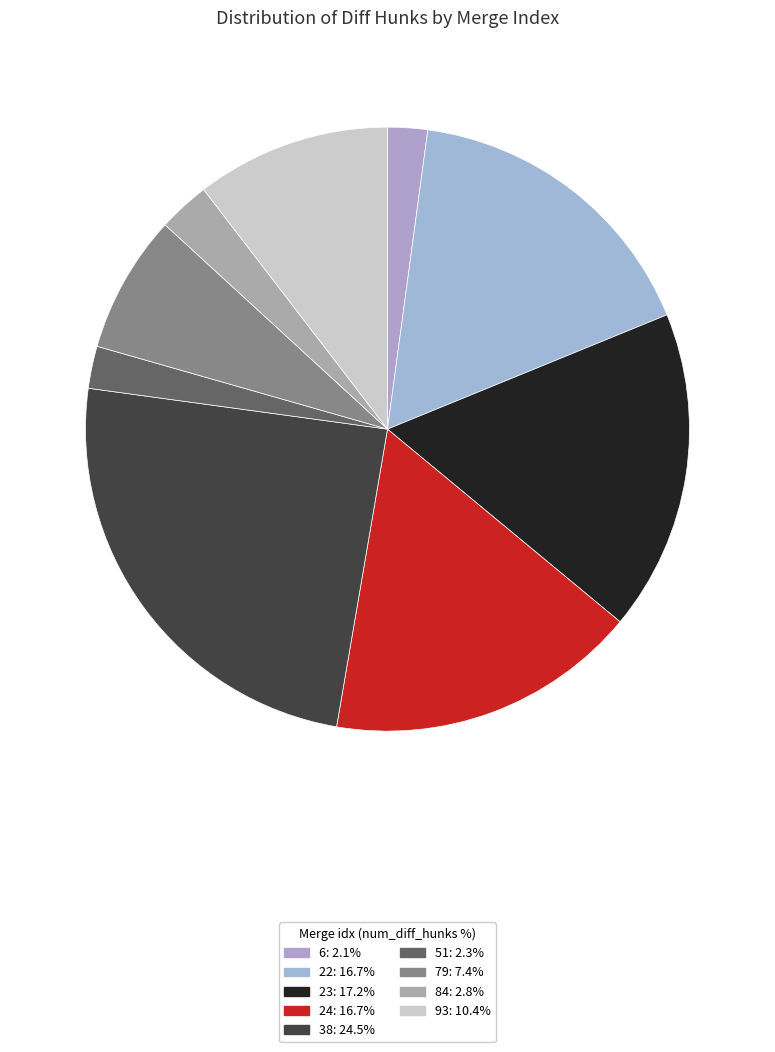

Between 24 and 38, which is larger?

38